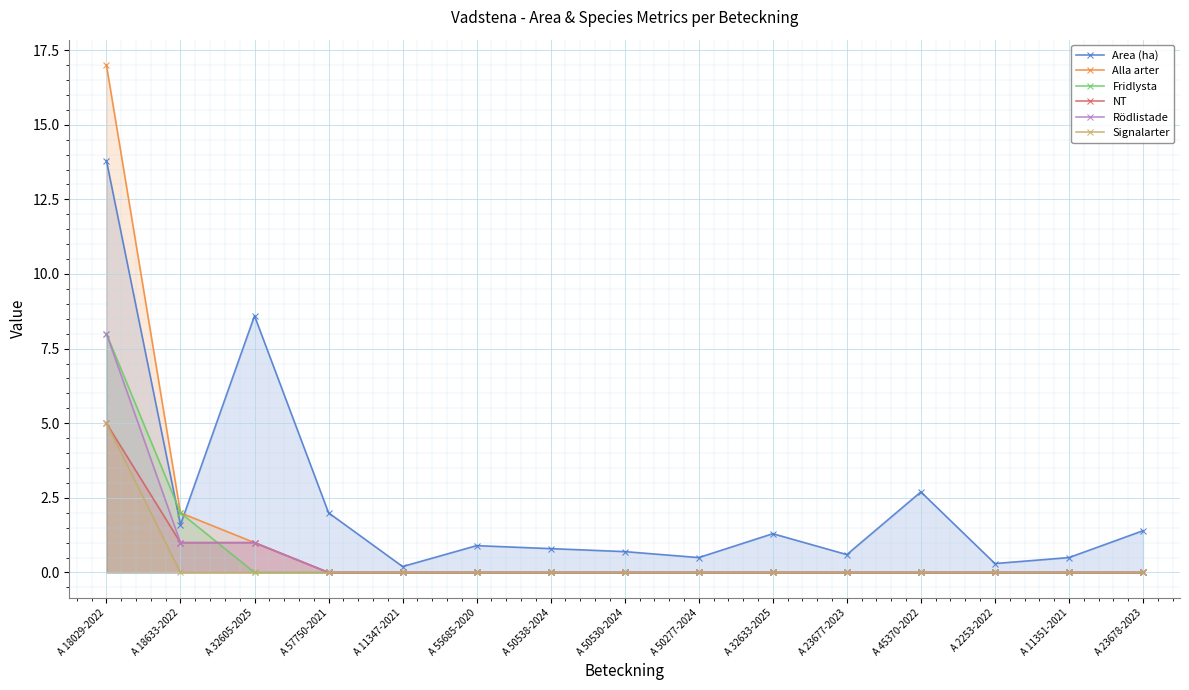

What is the label of the 14th point from the left?

A 11351-2021